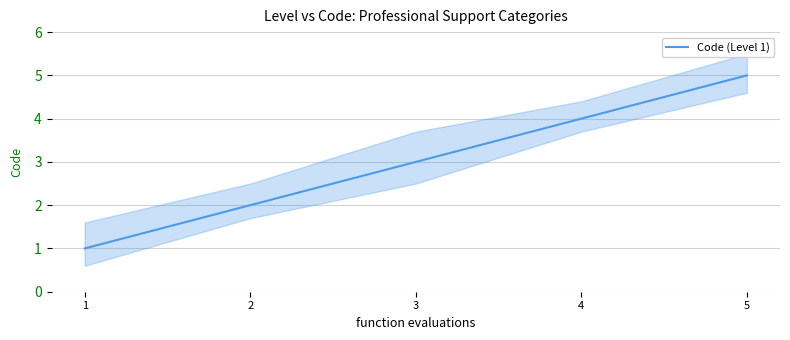

What is the approximate value at 1?

1